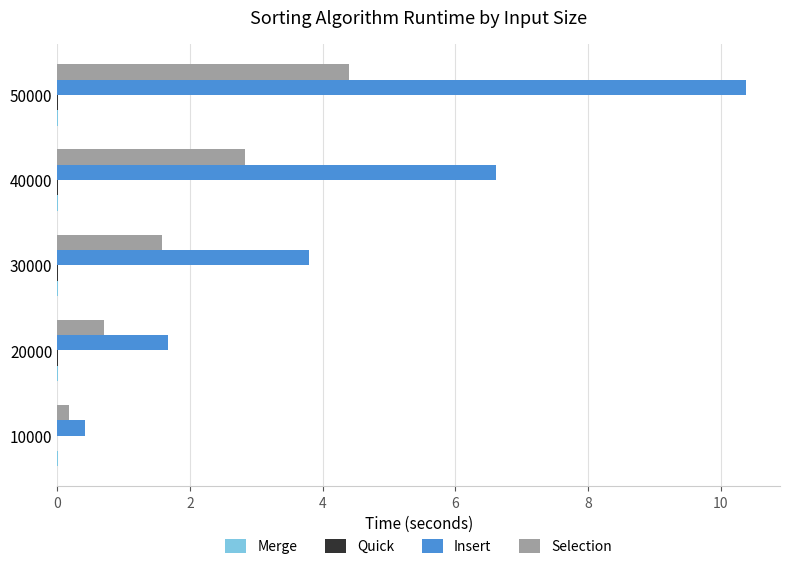

Which series has the largest total across all categories?

Insert